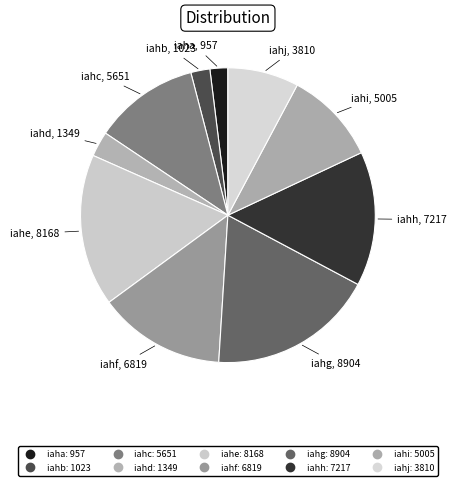

Rank the categories by value from highest to lowest.

iahg, iahe, iahh, iahf, iahc, iahi, iahj, iahd, iahb, iaha